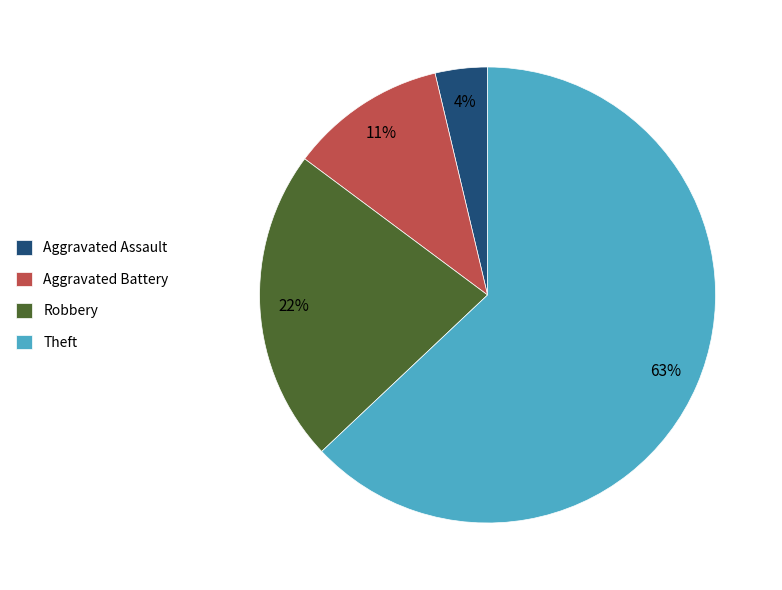

Which slice represents more than half of the pie?

Theft